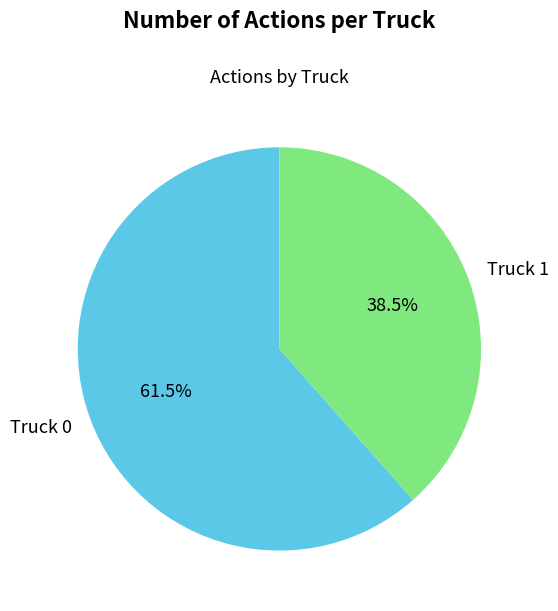

What is the ratio of the value at Truck 1 to the value at Truck 0?

0.6